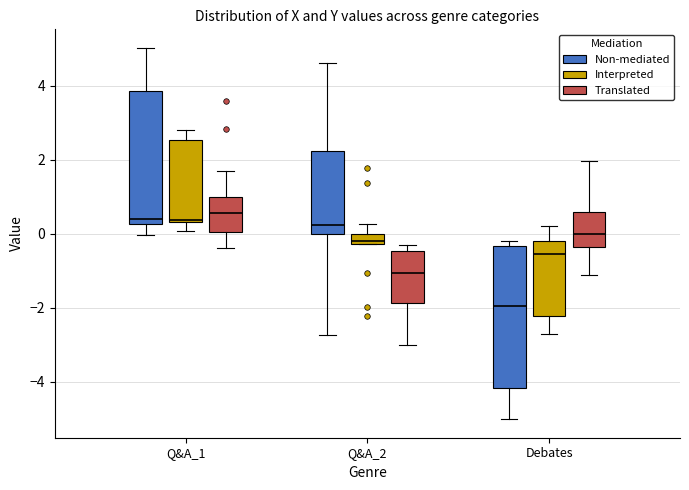

Which box has the lowest median line?

Debates (Non-mediated)